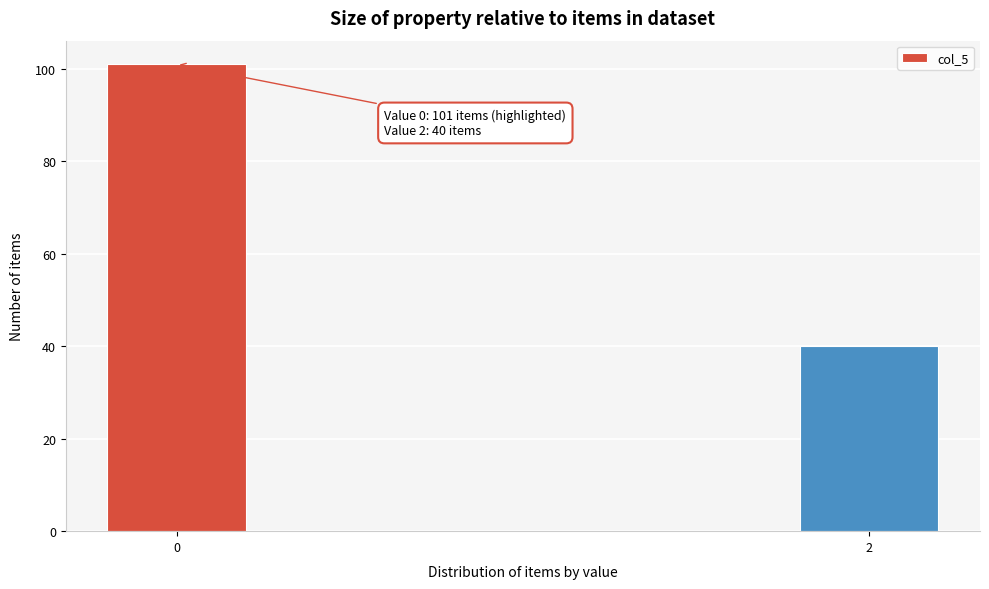

Reading right to left, transcribe all the data shown in this chart.

2=40	0=101